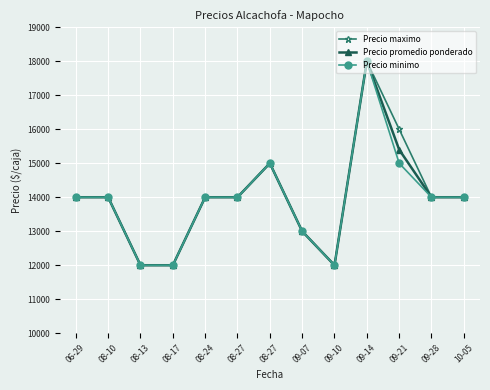

How many lines are shown in the chart?

3